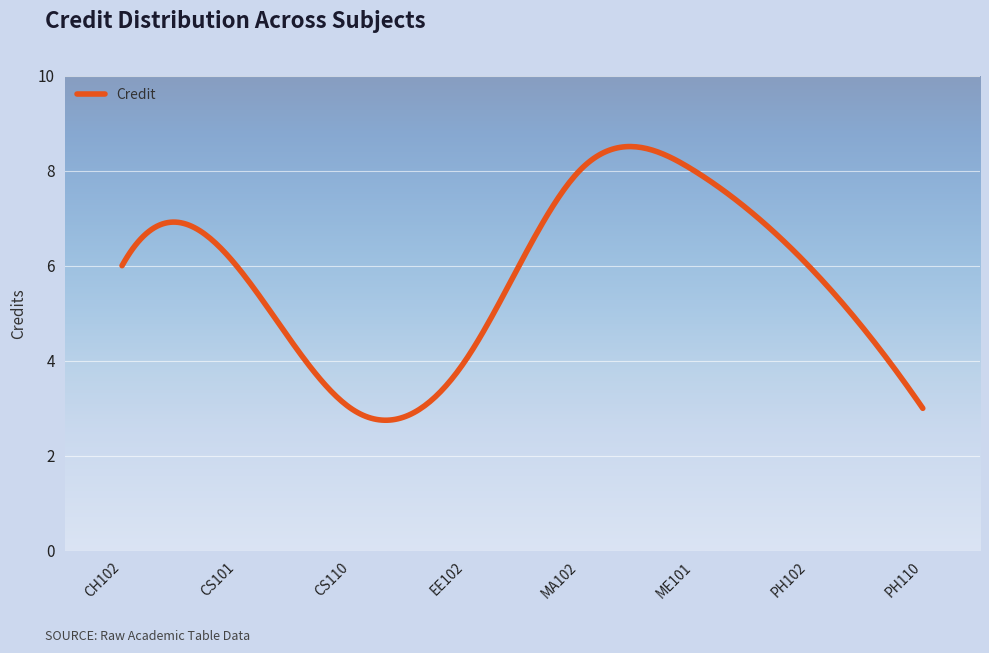

What is the maximum value shown in the chart?

8.5